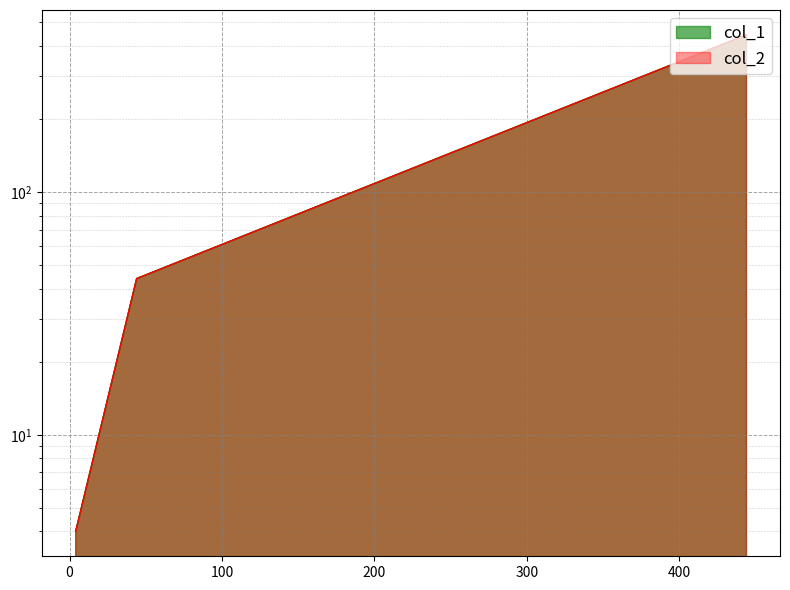

Is it true that col_2 equals 444 at 444?

True